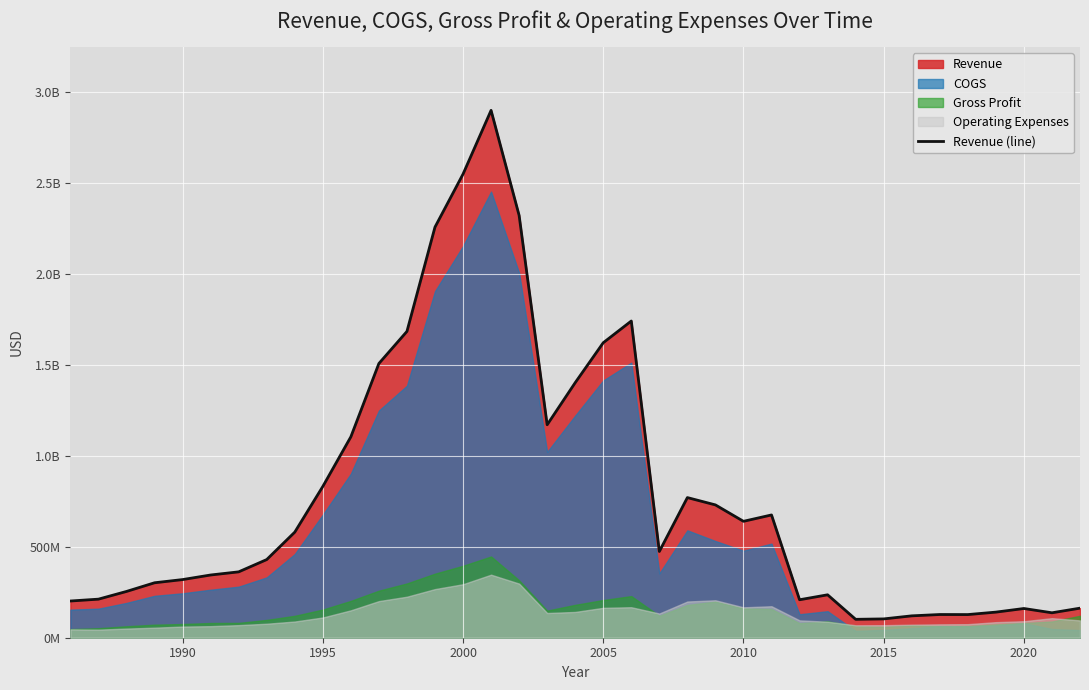

How many interior local valleys (lower than both neighbors) does the data have?

7